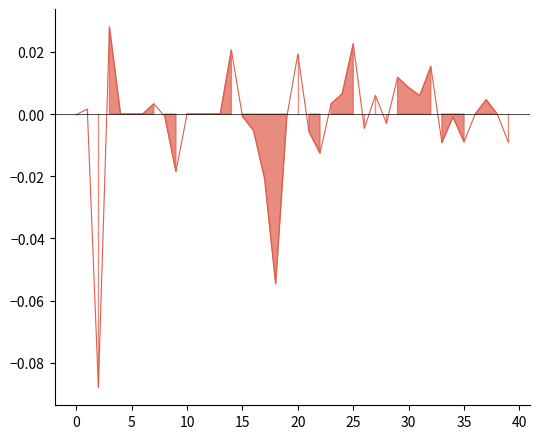

The value at 28 is -0.0. True or false?

True